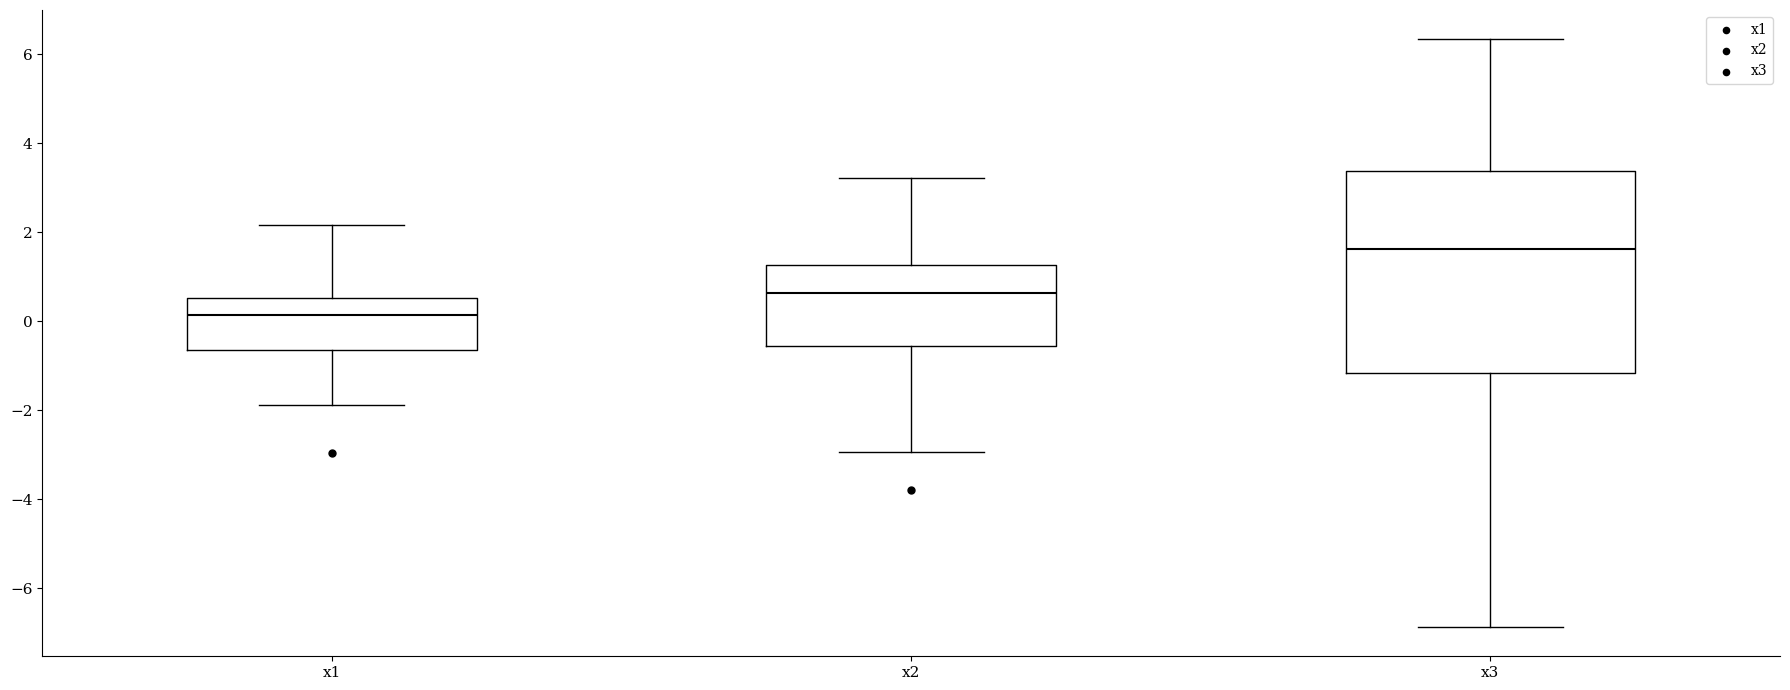

Which box's median line is the highest?

x3